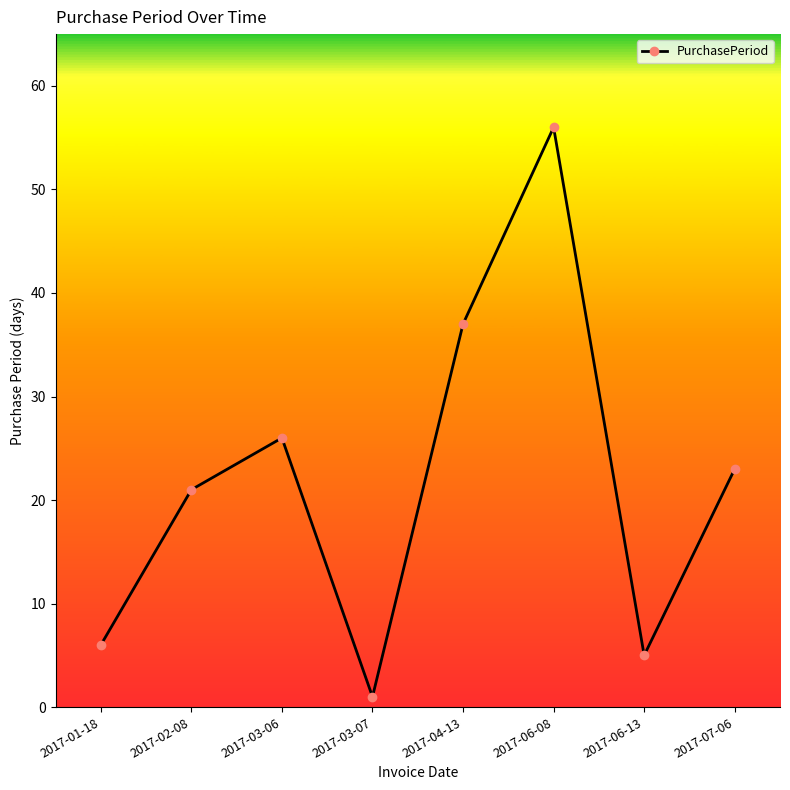

Rank the categories by value from highest to lowest.

2017-06-08, 2017-04-13, 2017-03-06, 2017-07-06, 2017-02-08, 2017-01-18, 2017-06-13, 2017-03-07